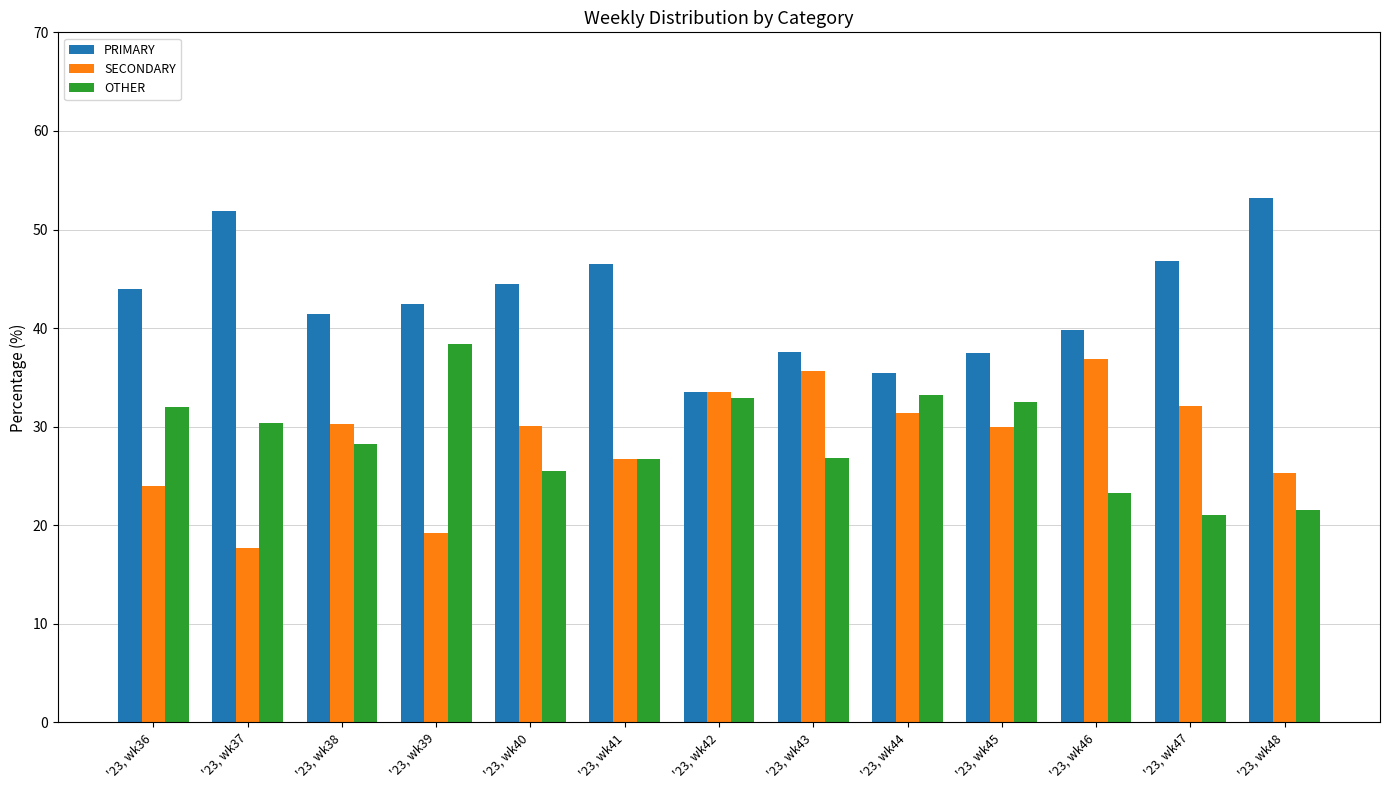

Is the value of OTHER at '23, wk41 greater than the value of PRIMARY at '23, wk42?

No